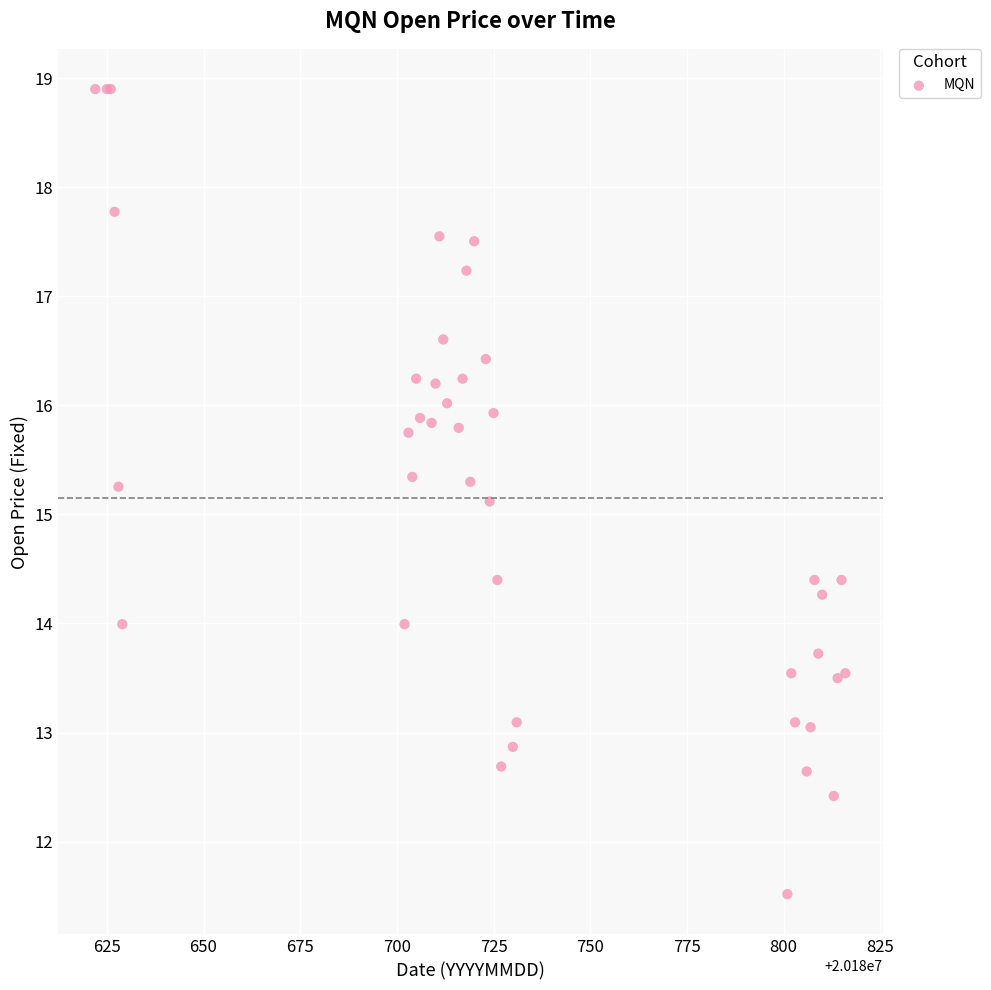

What Y value in the scatter plot is closest to 15?

15.1